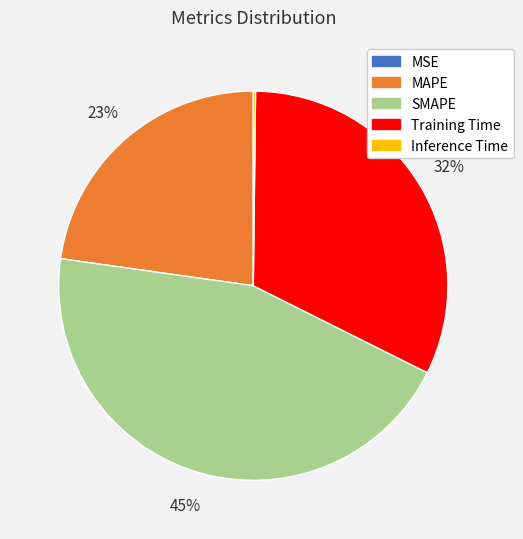

Which slice is the largest?

SMAPE